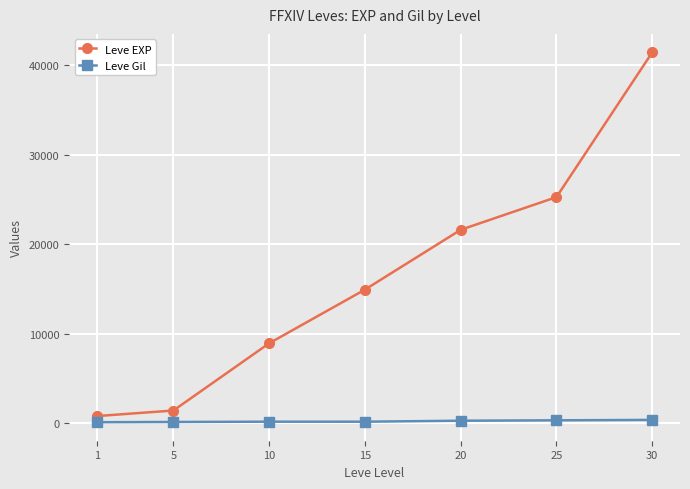

How many values in the Leve EXP series are below 14920?

3